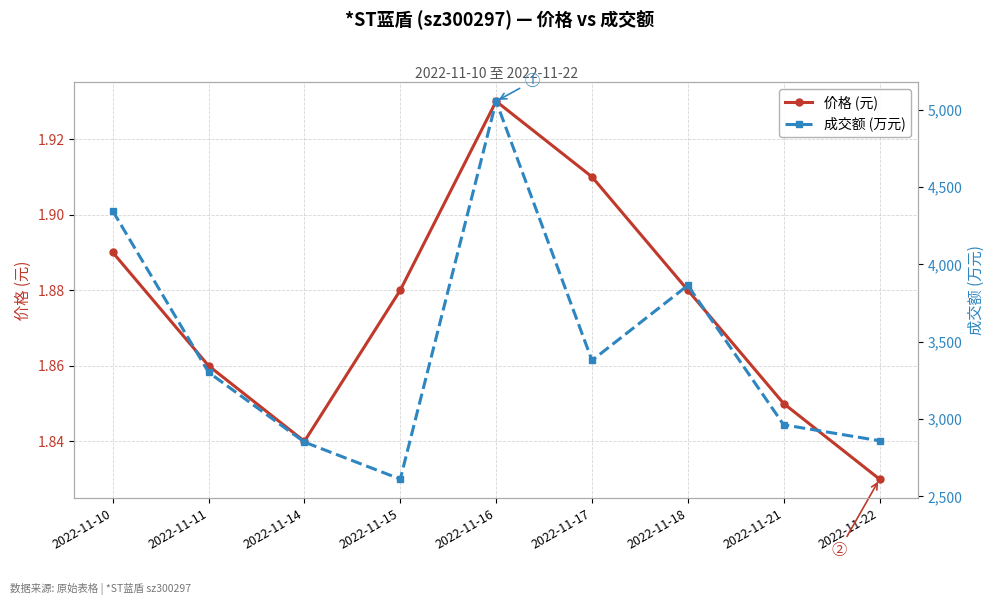

How many interior local valleys does the 价格 (元) series have?

1